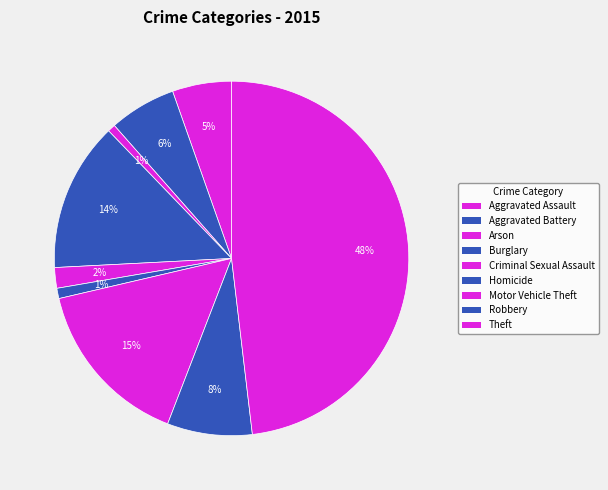

Count the number of slices in the pie.

9